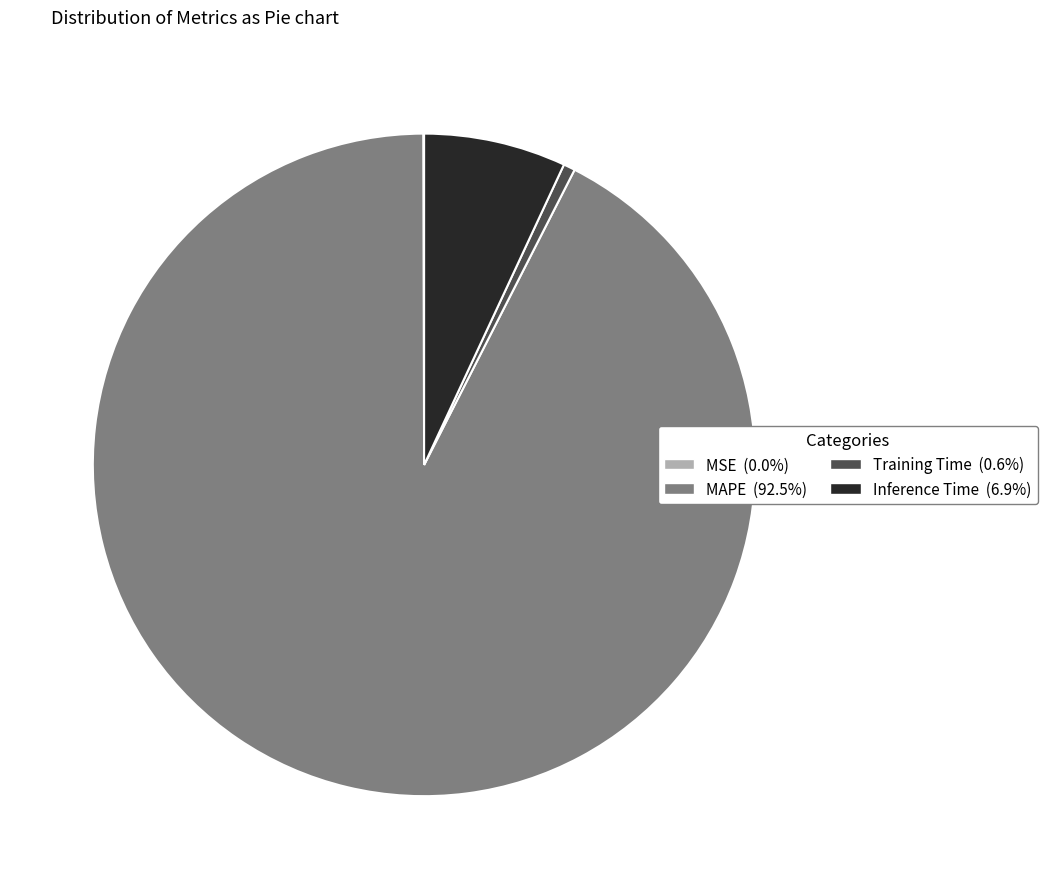

Is there a majority slice in this chart?

Yes